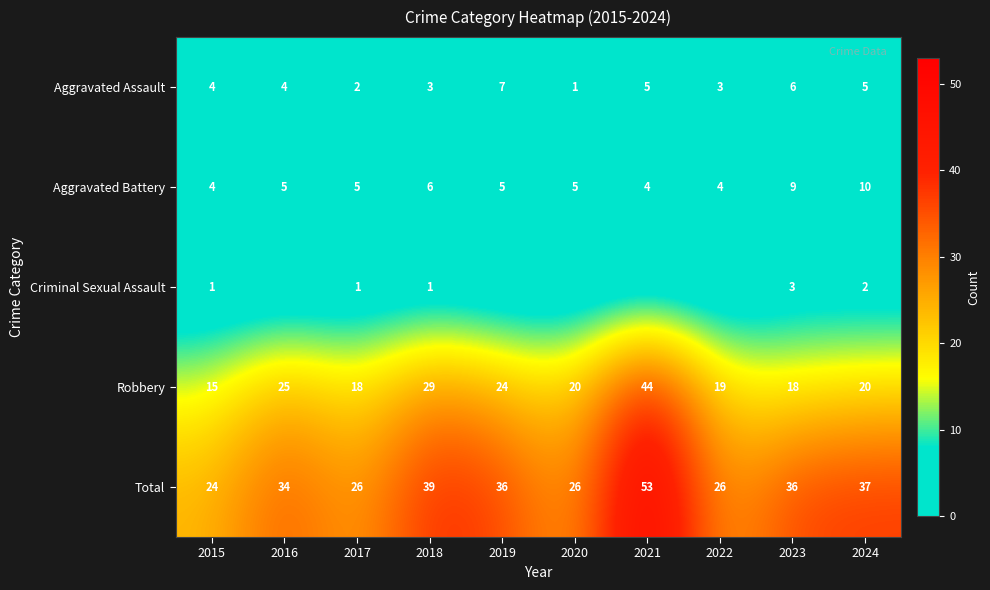

The Robbery series shows 31 at 2022. True or false?

False